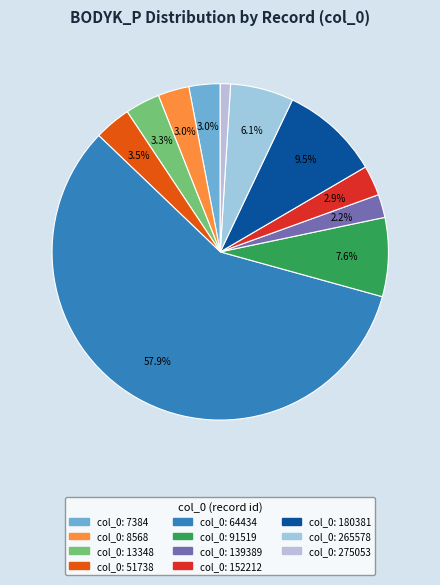

Count the number of slices in the pie.

11